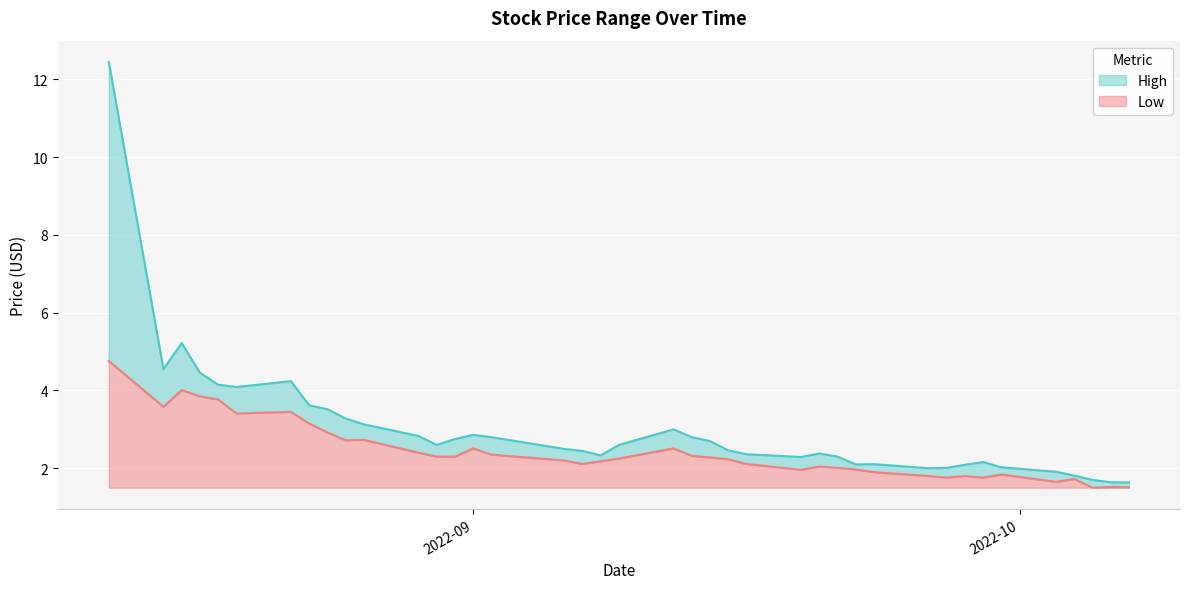

What is the highest value of the Low series?

3.3